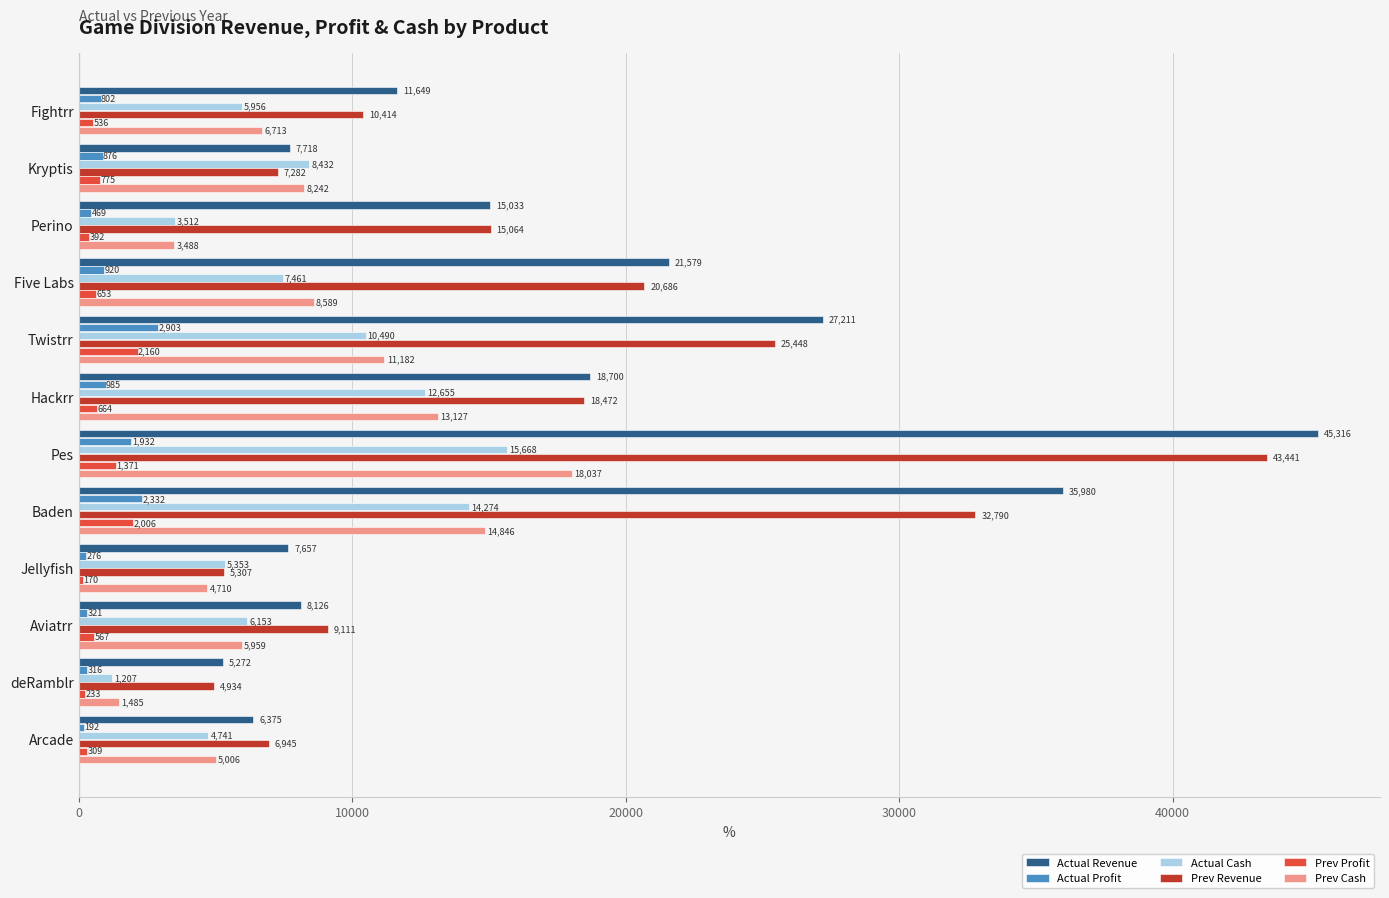

At which label is Actual Revenue closest to 25293?

Twistrr